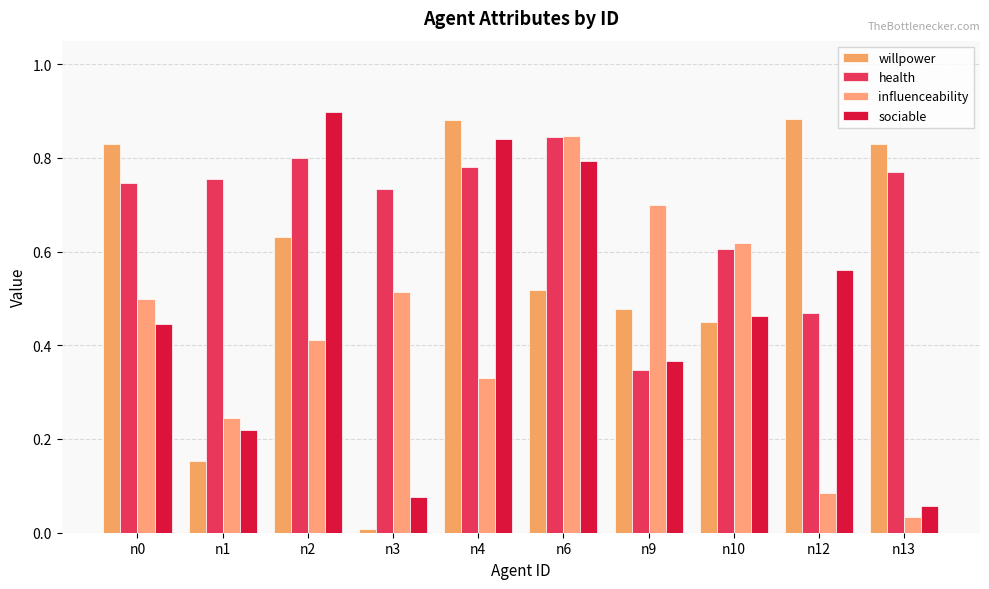

How many series are shown in this chart?

4